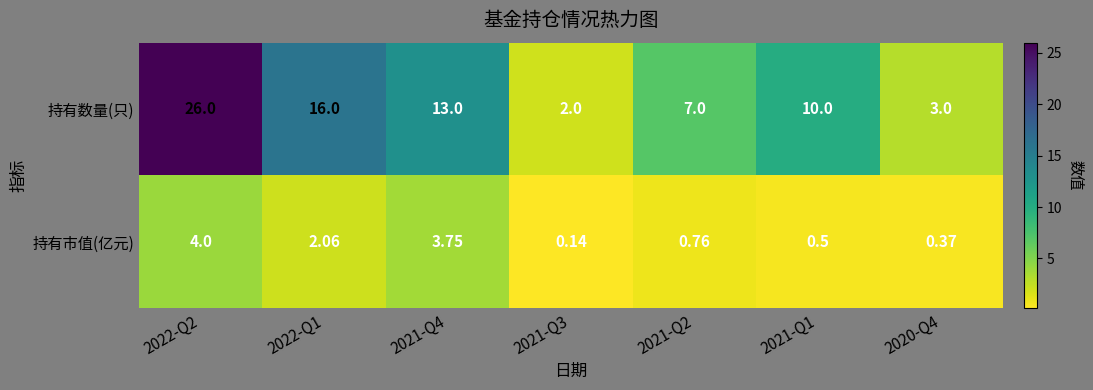

Is the value of 持有数量(只) at 2021-Q1 greater than the value of 持有市值(亿元) at 2021-Q2?

Yes